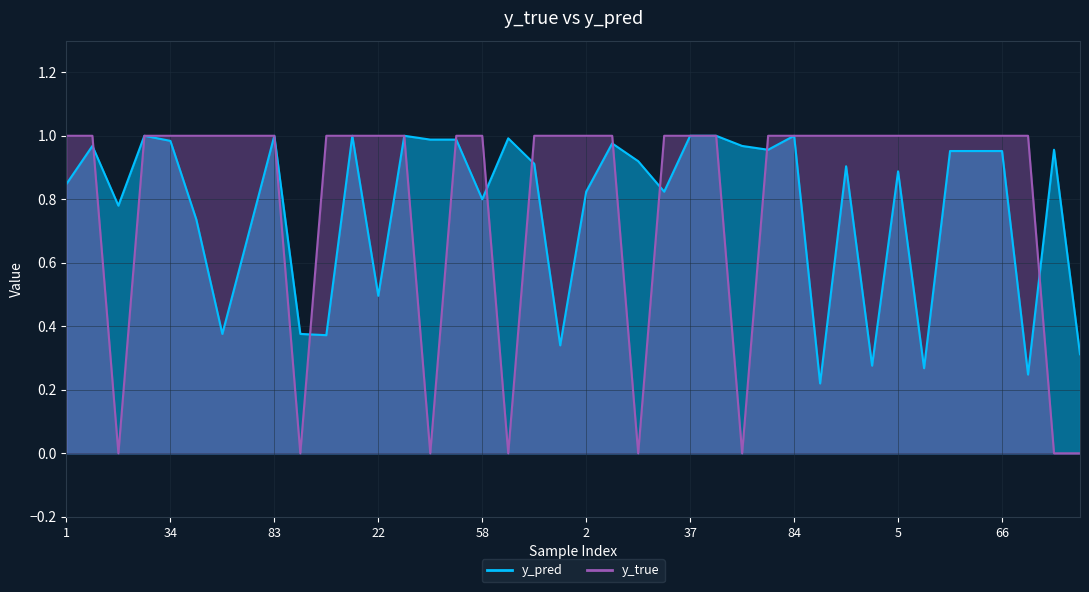

Reading left to right, extract all data points from this chart.

y_pred: 1=0.8	8=1.0	14=0.8	24=1.0	34=1.0	43=0.7	52=0.4	80=0.7	83=1.0	91=0.4	6=0.4	9=1.0	22=0.5	41=1.0	47=1.0	50=1.0	58=0.8	59=1.0	71=0.9	95=0.3	2=0.8	4=1.0	19=0.9	30=0.8	37=1.0	44=1.0	46=1.0	82=1.0	84=1.0	90=0.2	0=0.9	3=0.3	5=0.9	39=0.3	60=1.0	64=1.0	66=1.0	79=0.2	85=1.0	88=0.3
y_true: 1=1.0	8=1.0	14=0.0	24=1.0	34=1.0	43=1.0	52=1.0	80=1.0	83=1.0	91=0.0	6=1.0	9=1.0	22=1.0	41=1.0	47=0.0	50=1.0	58=1.0	59=0.0	71=1.0	95=1.0	2=1.0	4=1.0	19=0.0	30=1.0	37=1.0	44=1.0	46=0.0	82=1.0	84=1.0	90=1.0	0=1.0	3=1.0	5=1.0	39=1.0	60=1.0	64=1.0	66=1.0	79=1.0	85=0.0	88=0.0